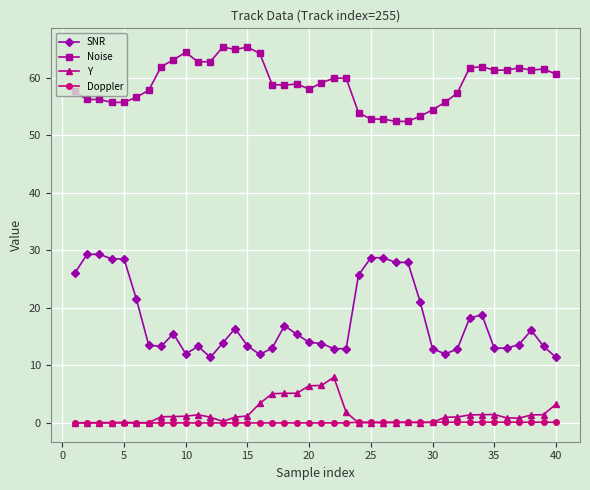

Rank the series by their maximum value, from highest to lowest.

Noise, SNR, Y, Doppler